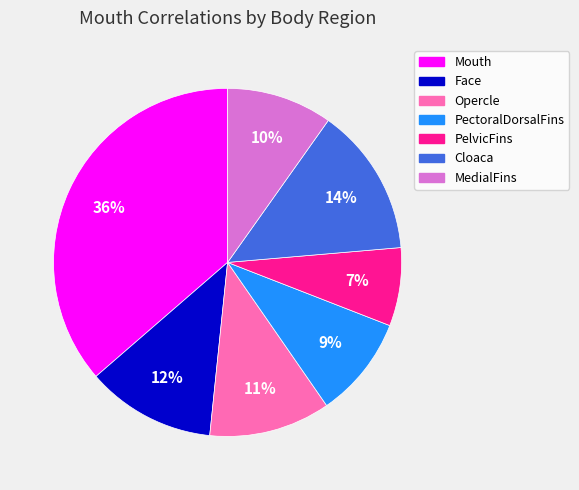

True or false: Mouth accounts for 51% of the total.

False